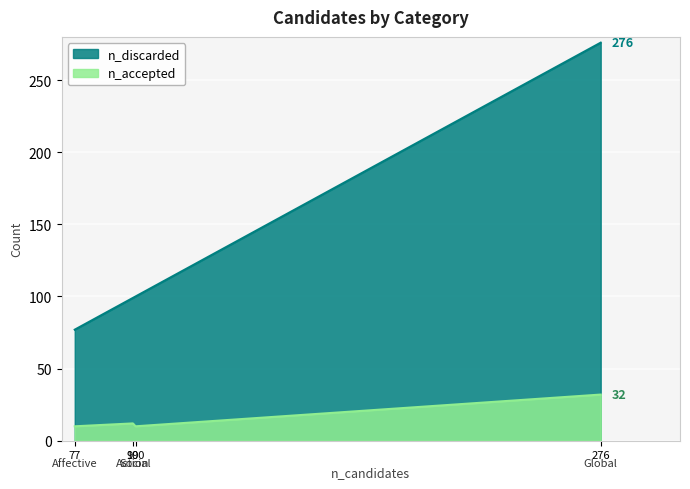

What is the difference between the maximum and minimum values in the n_discarded series?

199